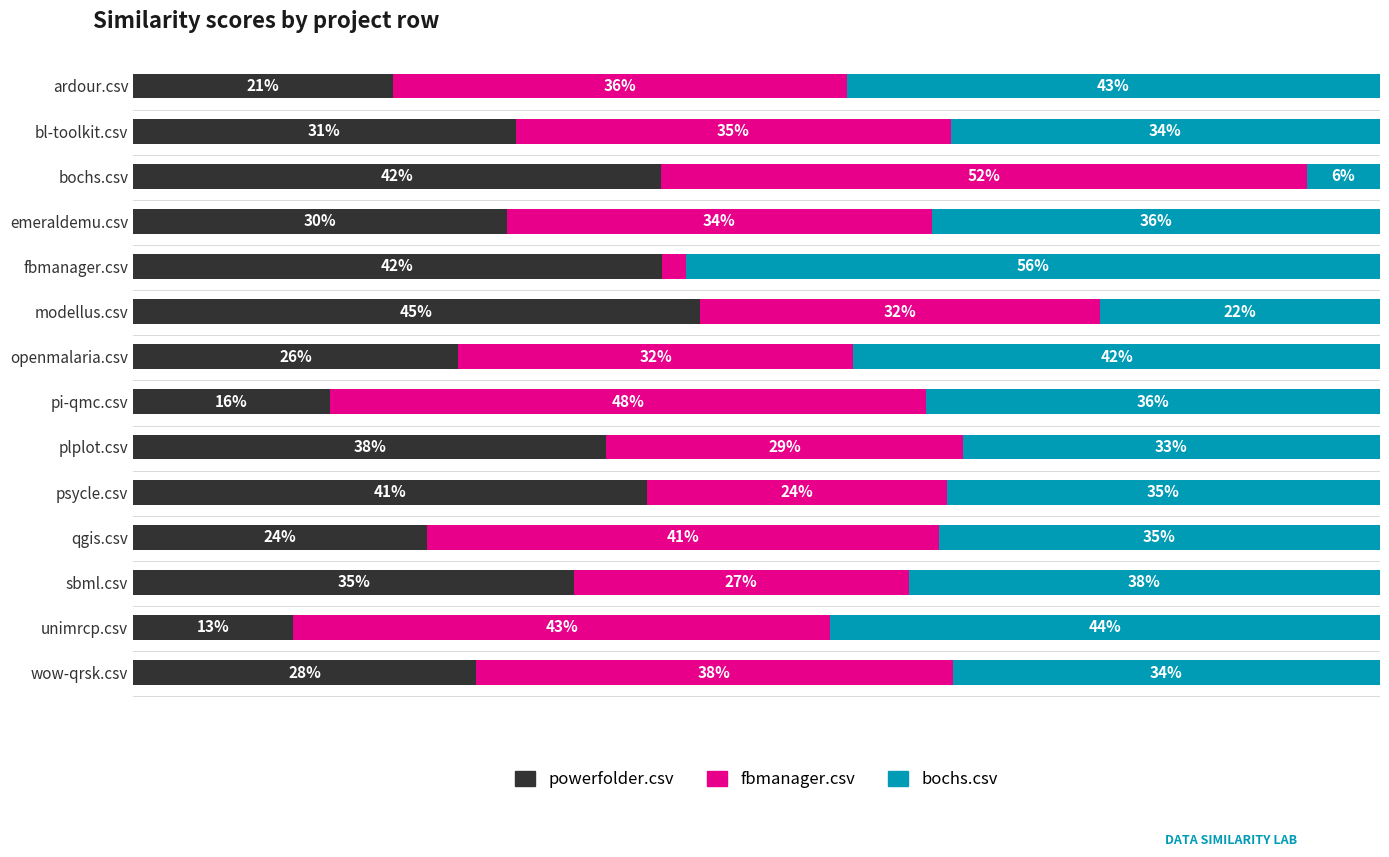

What is the average value of the bochs.csv series?

0.4